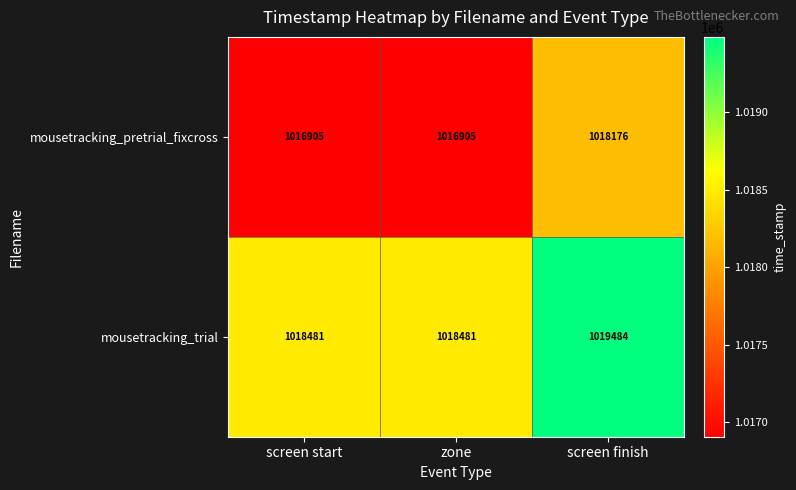

What is the smallest value displayed?

1016905